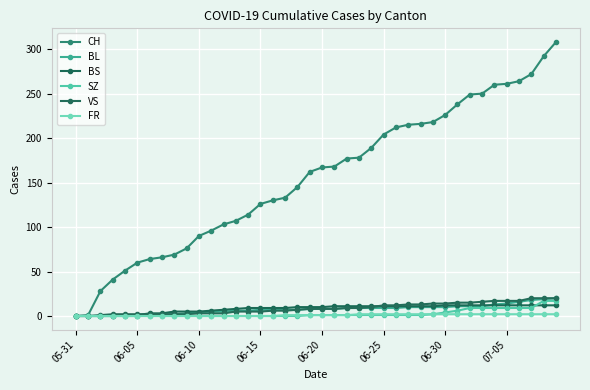

How many series are shown in this chart?

6